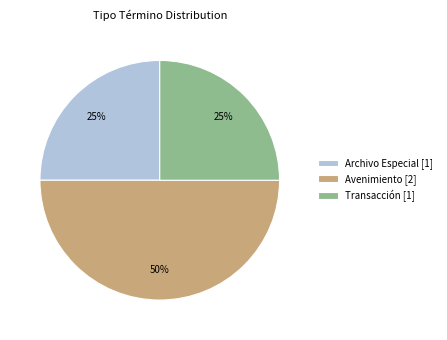

What is the largest slice in the pie chart?

Avenimiento